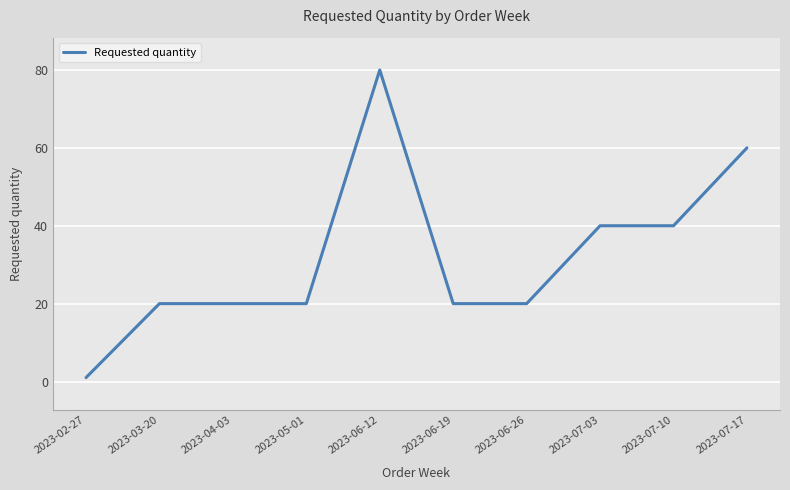

How many lines are shown in the chart?

1